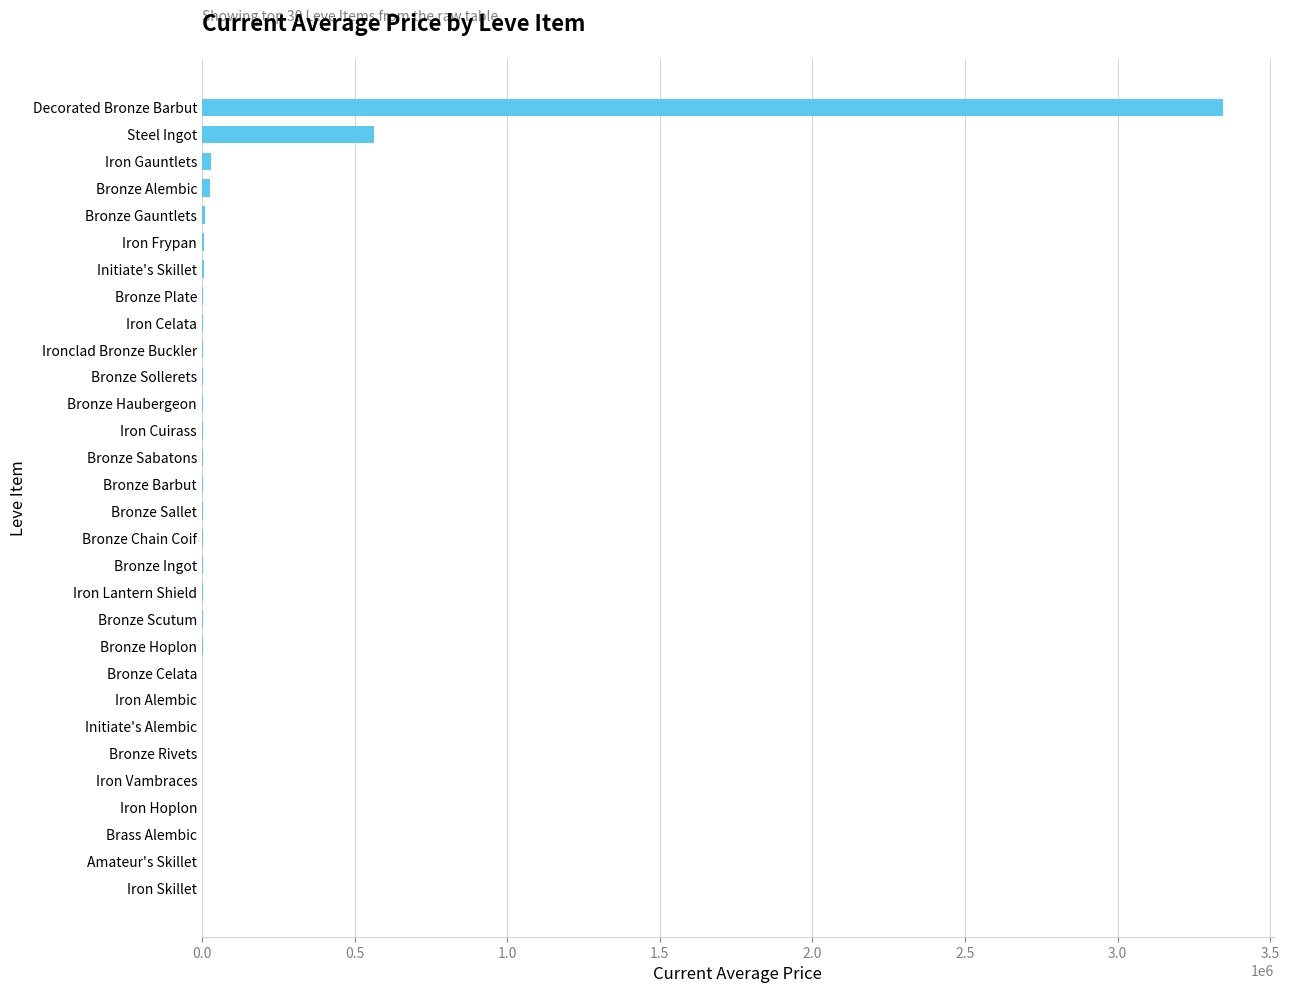

The value at Iron Hoplon is 1398170.9. True or false?

False